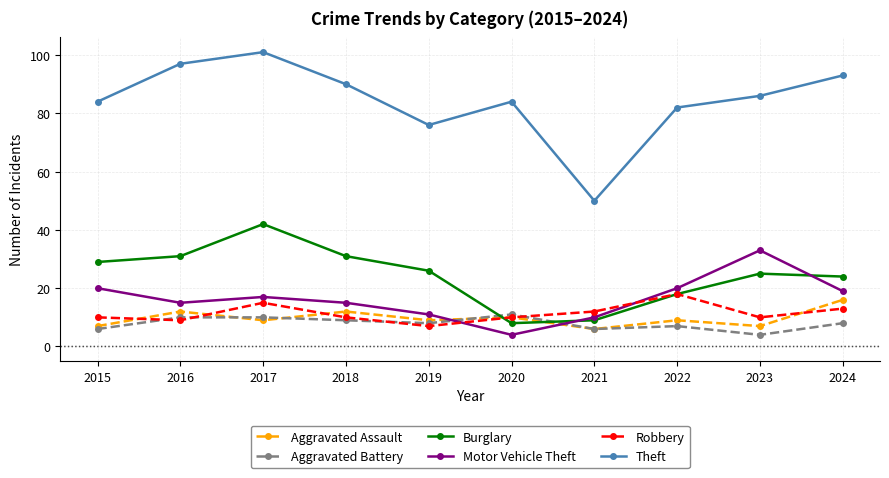

True or false: Motor Vehicle Theft has a value of 10 at 2021.

True